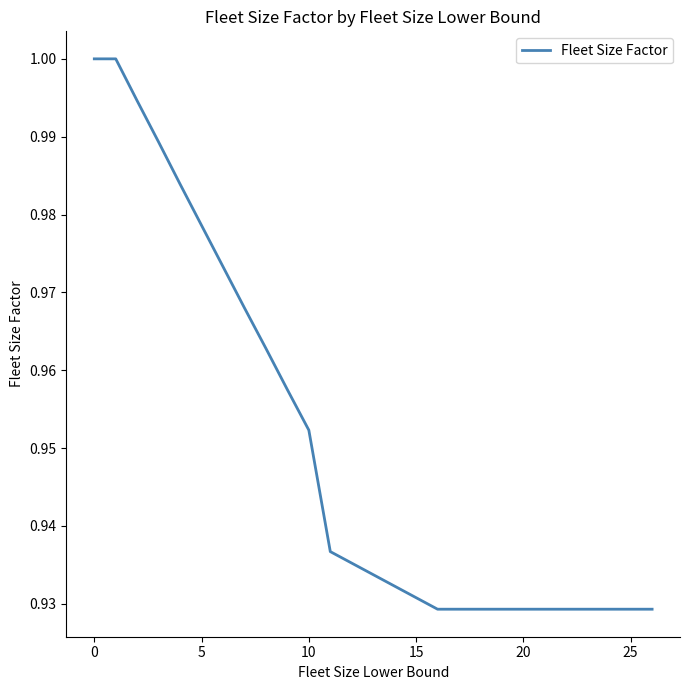

What is the maximum value shown in the chart?

1.0